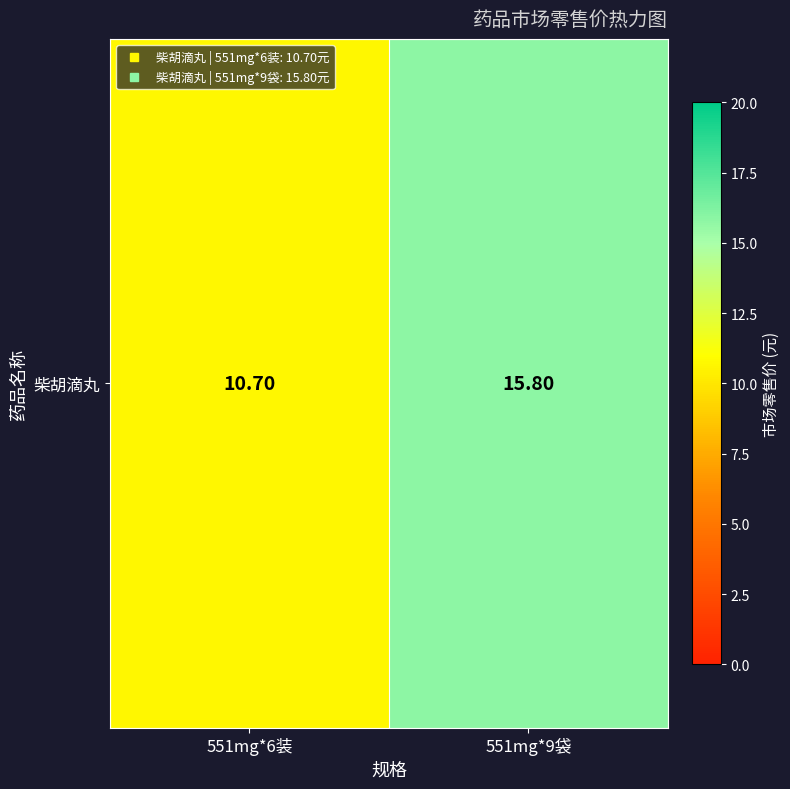

Reading left to right, extract all data points from this chart.

551mg*6装=10.7	551mg*9袋=15.8